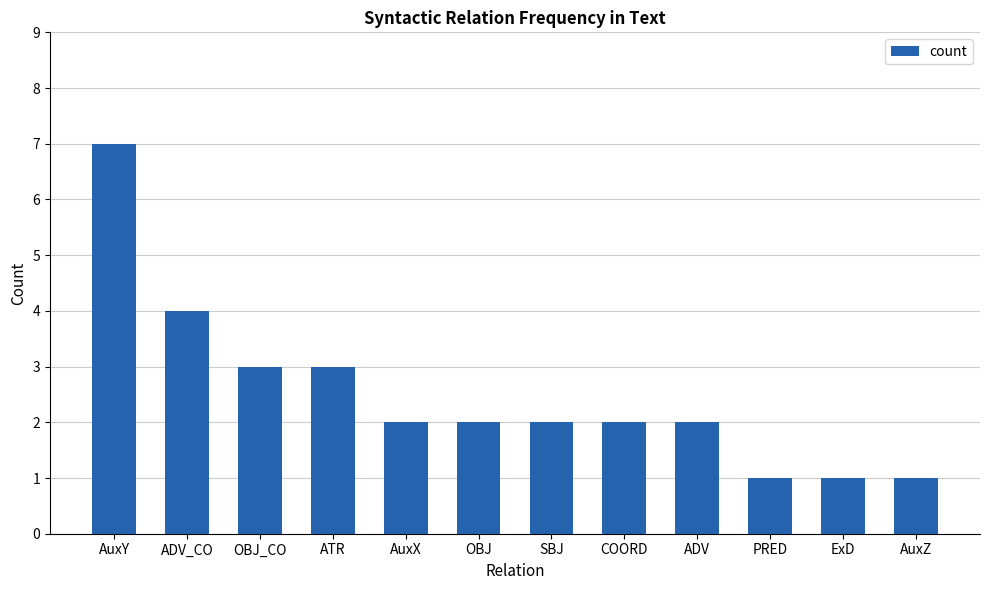

Where is the data nearest to the value 4?

ADV_CO